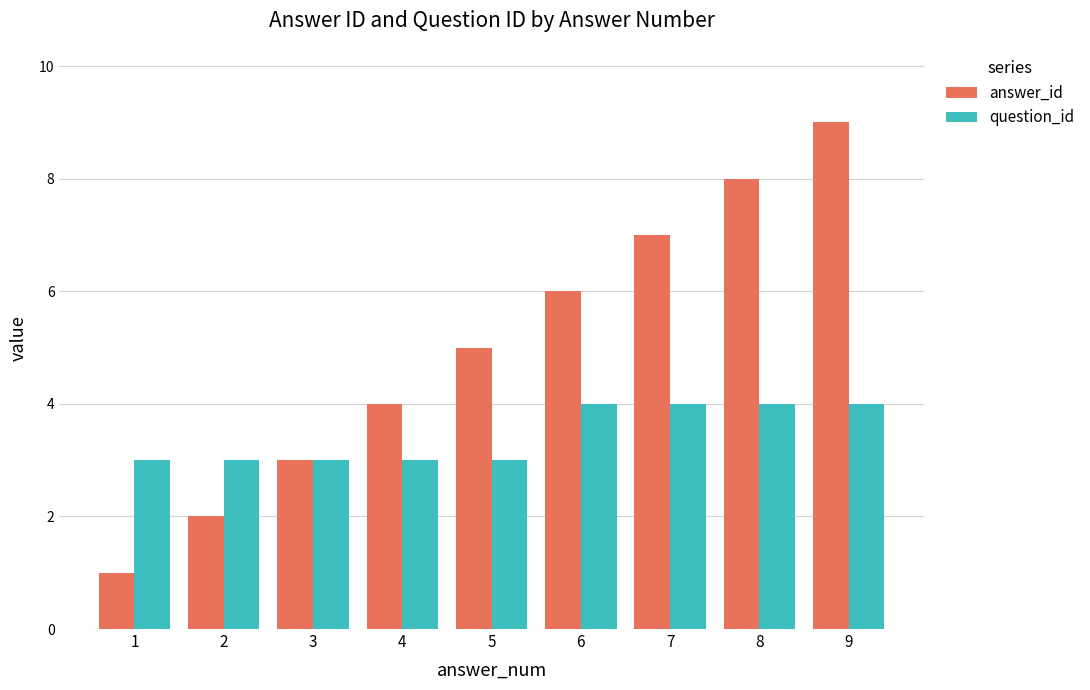

Which label corresponds to the smallest value in the chart?

1